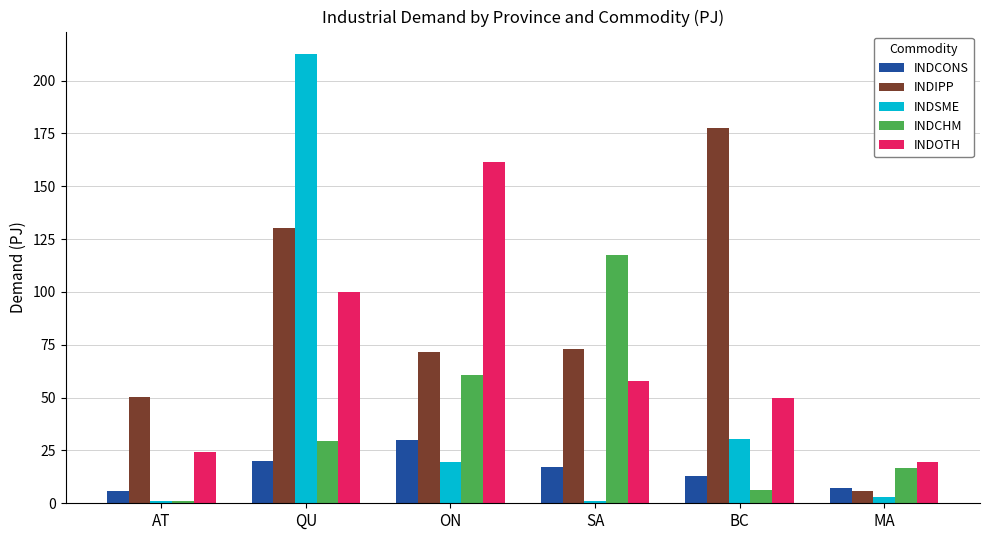

What is the spread (max minus min) of values at ON?

141.8